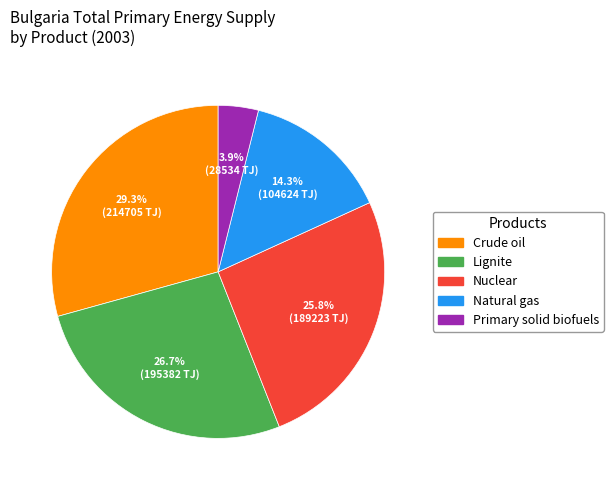

Is there any slice that represents more than half of the pie?

No